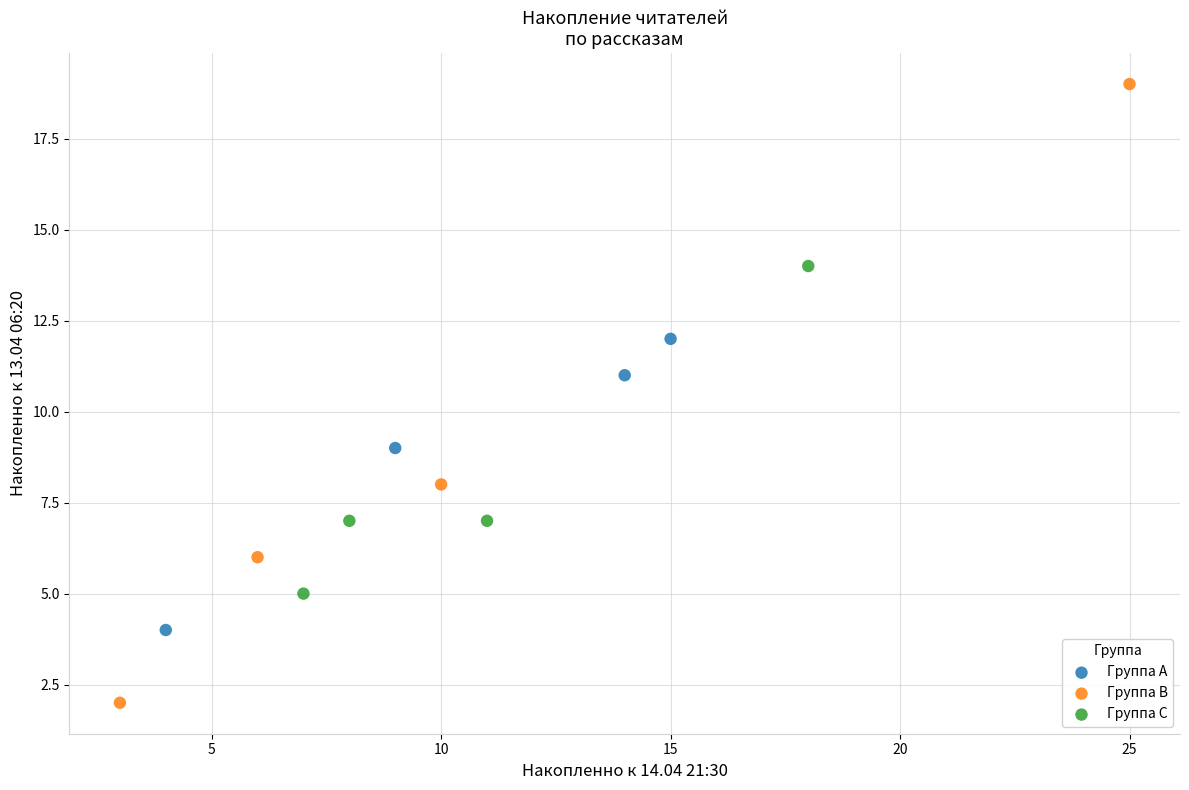

What are all the series names shown in the legend?

Группа A, Группа B, Группа C